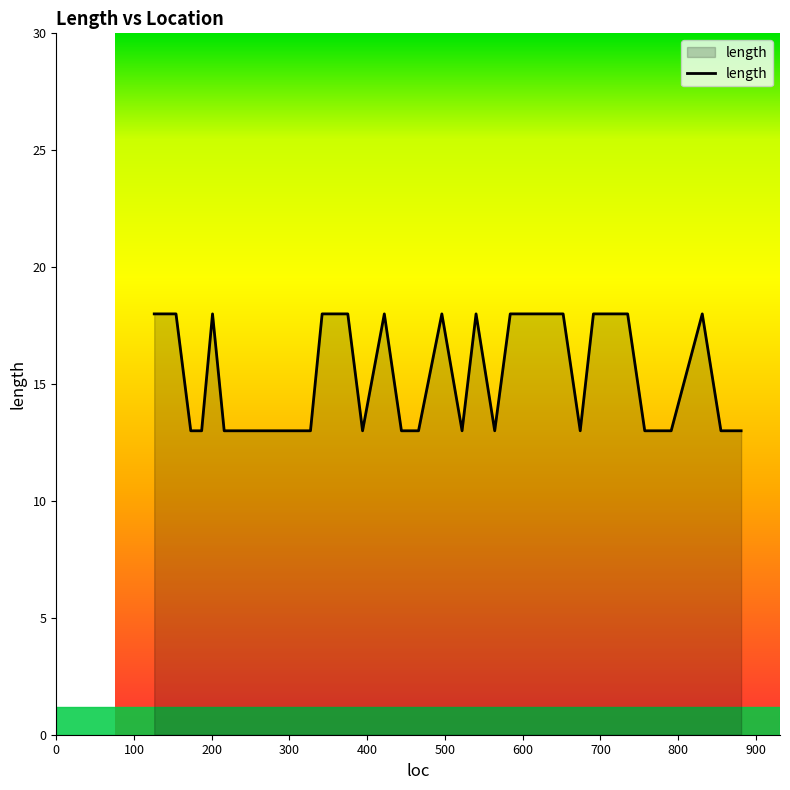

How many lines are shown in the chart?

1